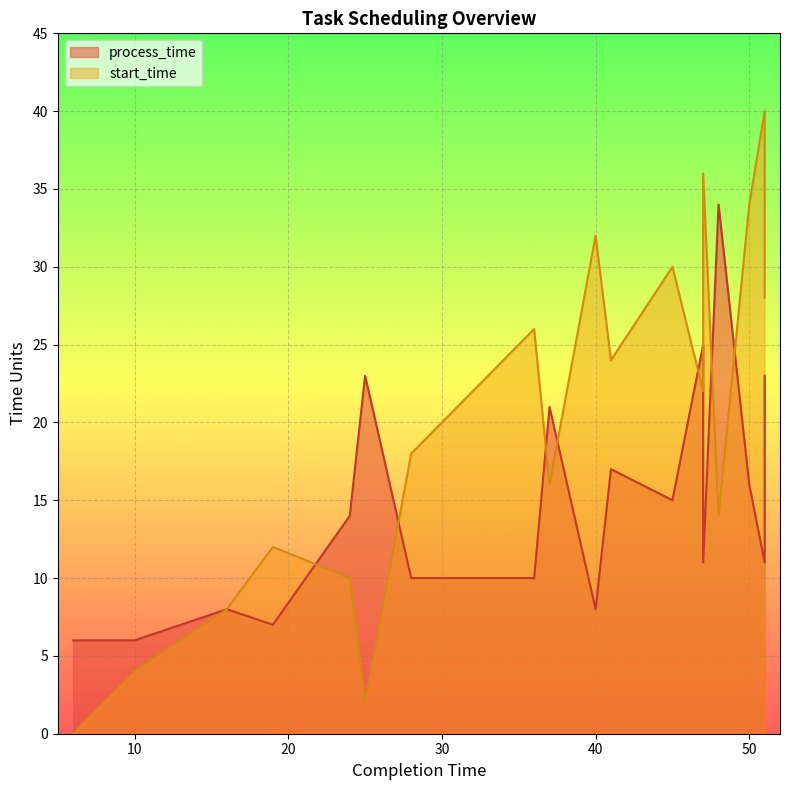

Rank the series at 48 from lowest to highest value.

start_time, process_time